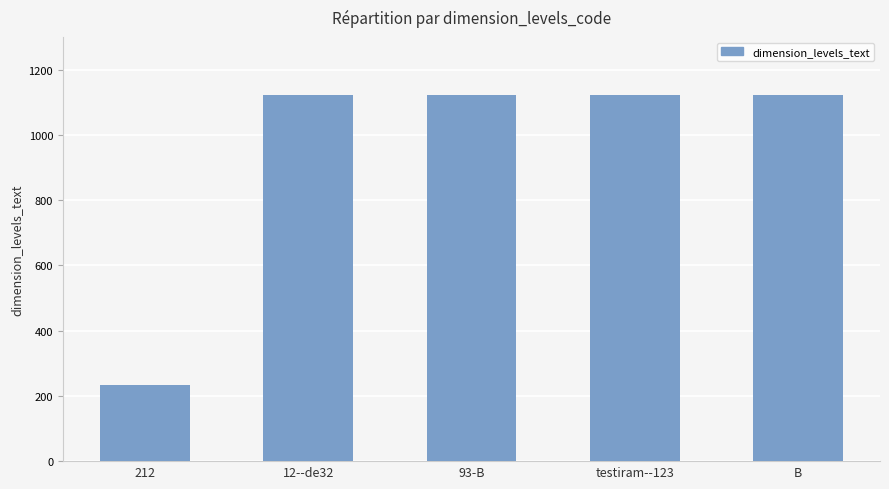

True or false: the data shows 682 at 93-B.

False